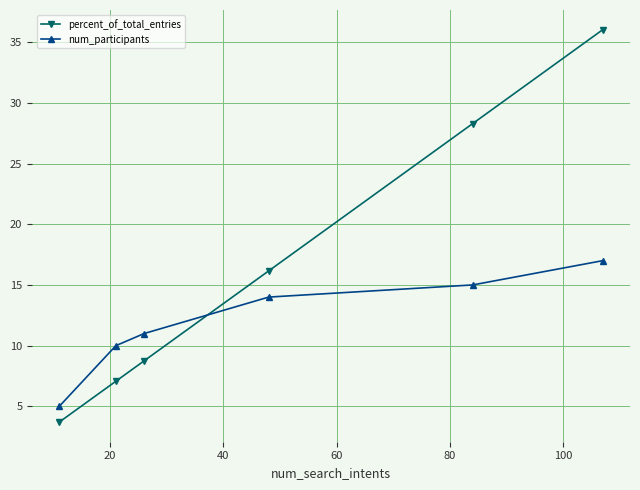

Which series has the largest range (max minus min)?

percent_of_total_entries